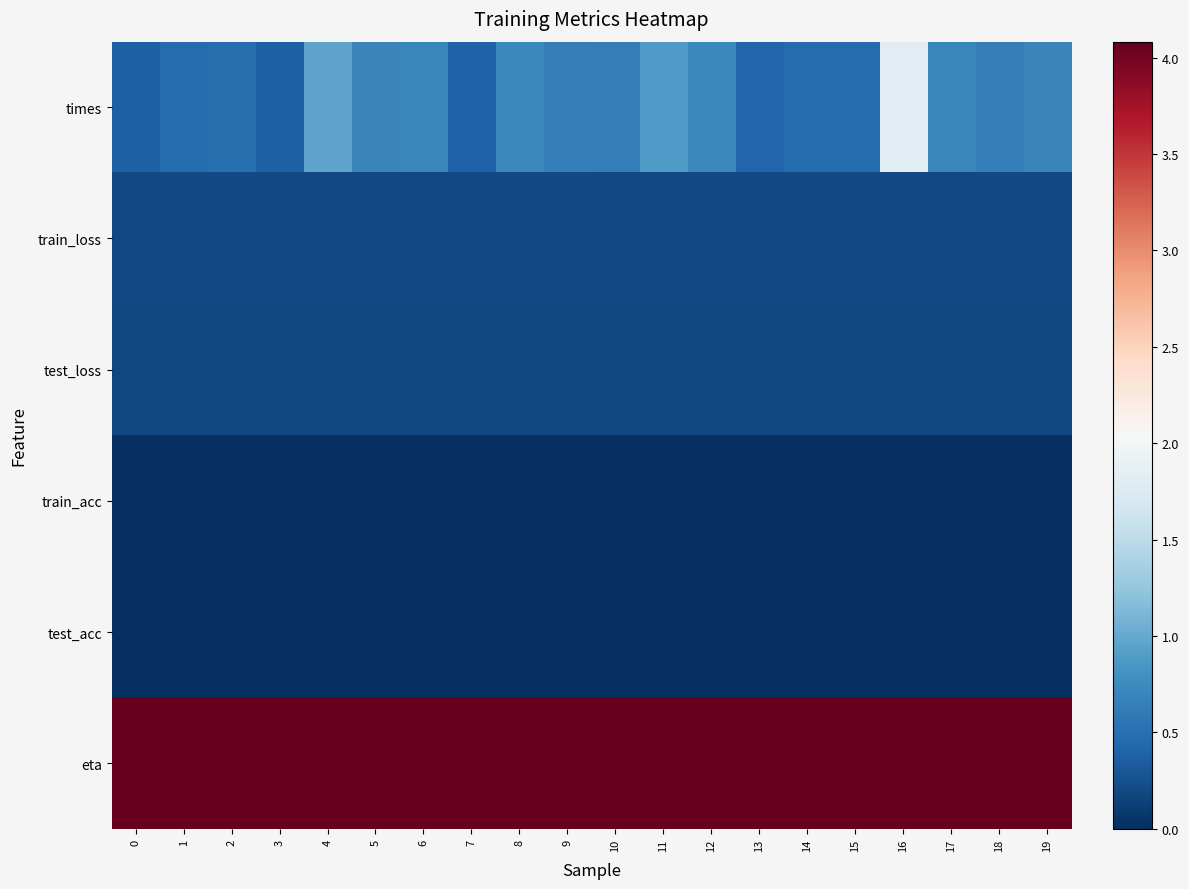

What is the difference between the highest and lowest values at 7?

4.1